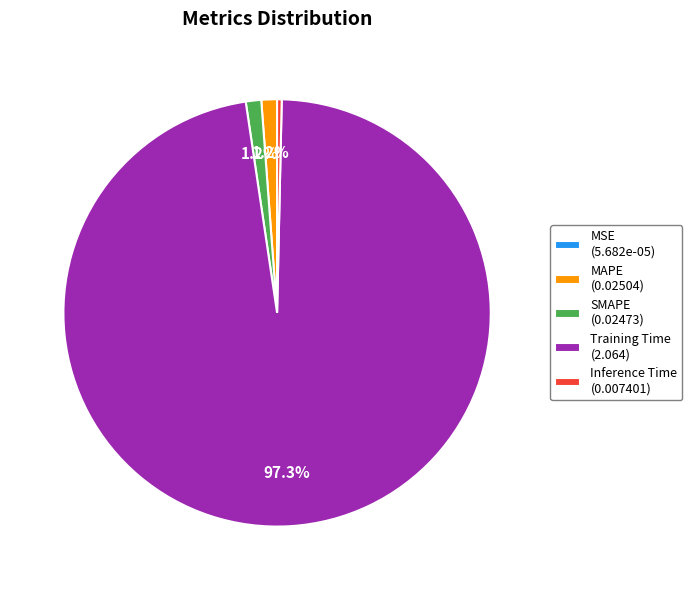

Is there a majority slice in this chart?

Yes